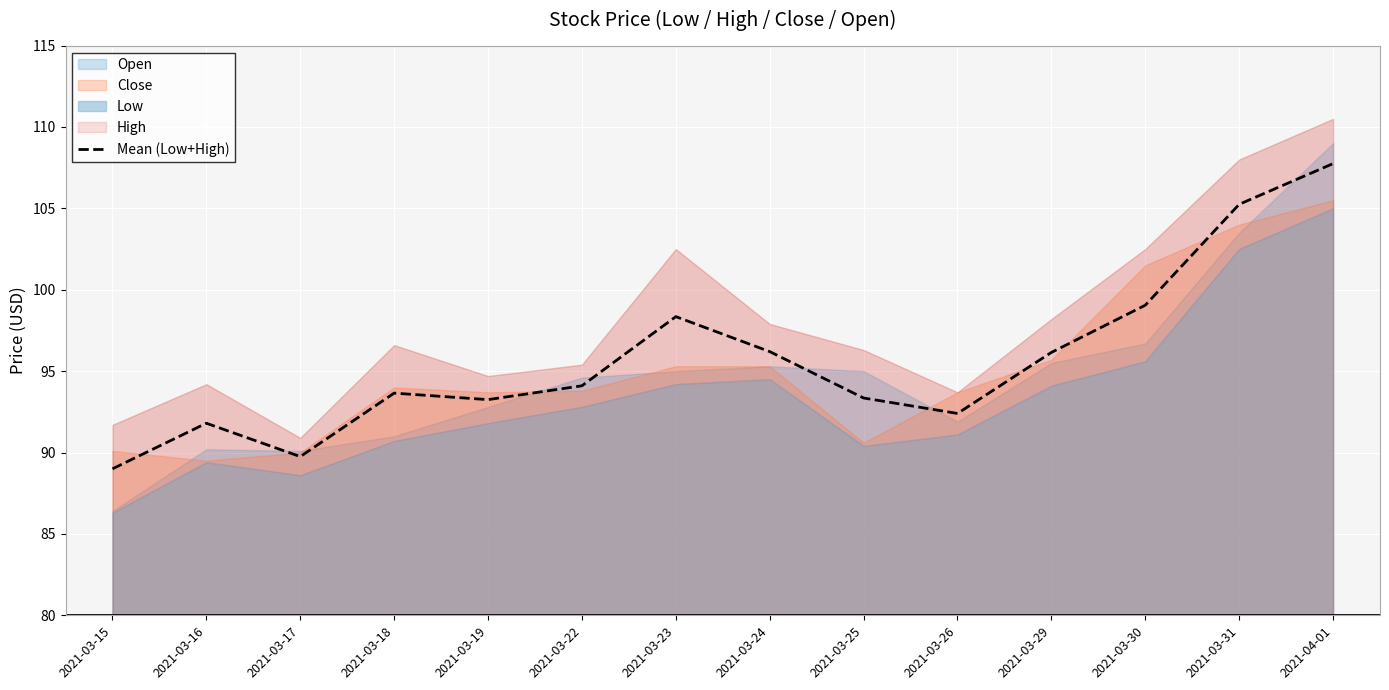

How many interior local valleys (lower than both neighbors) does the data have?

3